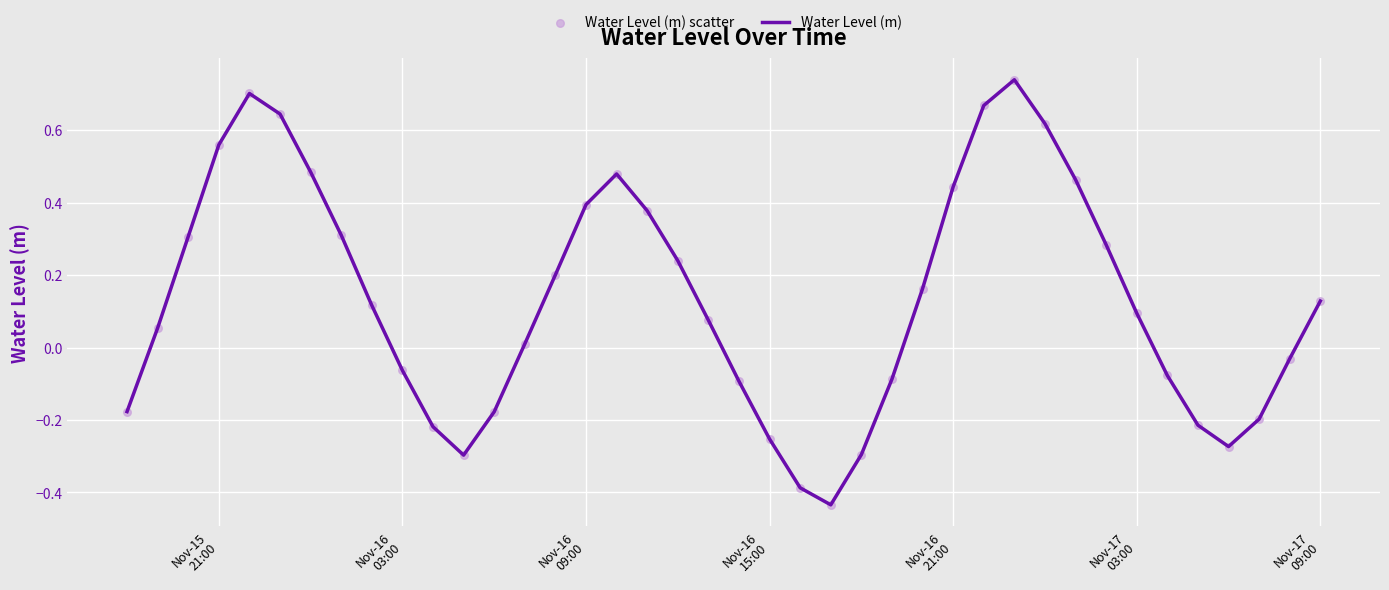

What is the difference between the maximum and minimum values?

1.2